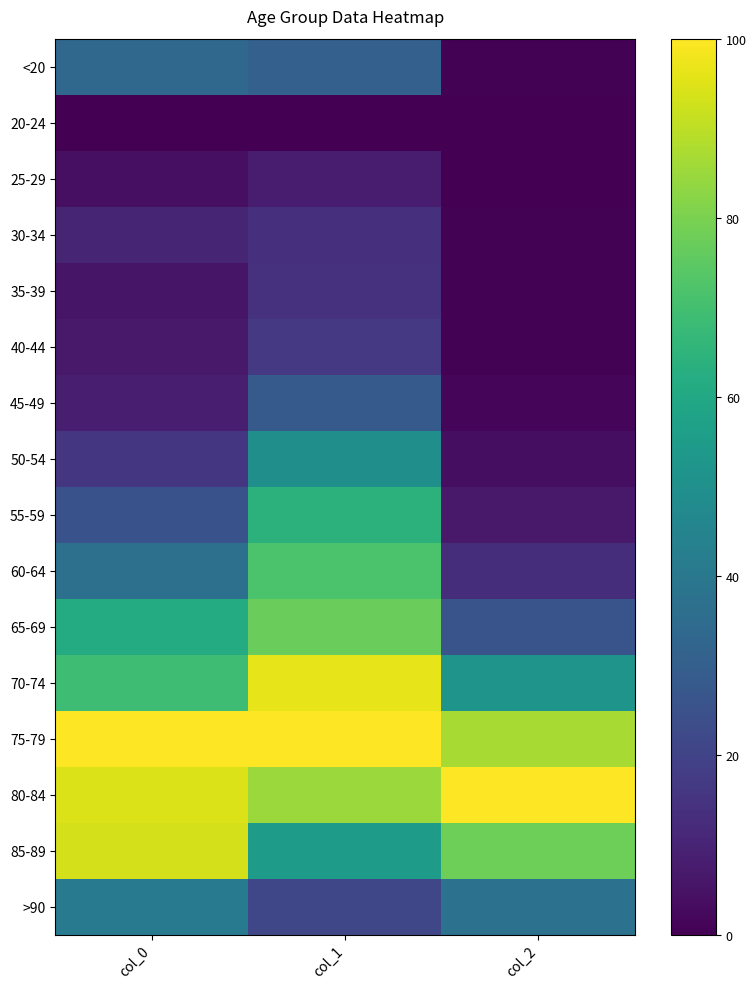

What is the spread (max minus min) of values at col_2?

100.0